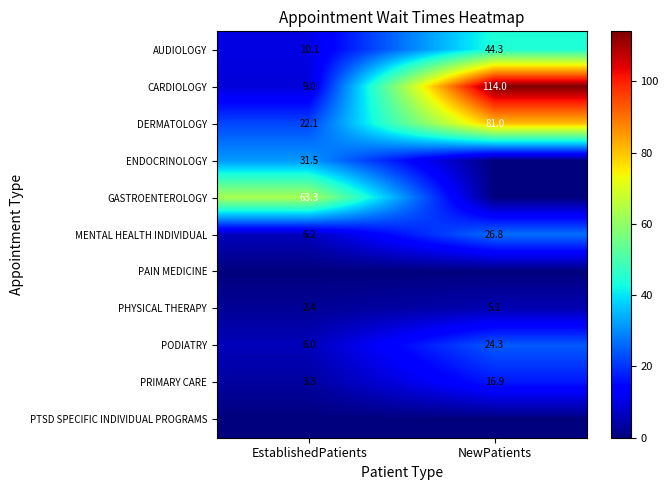

What is the sum of the MENTAL HEALTH INDIVIDUAL values at NewPatients and EstablishedPatients?

33.0